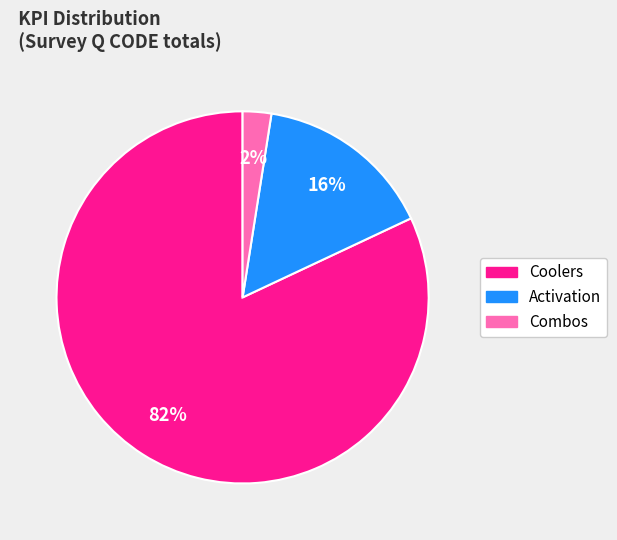

Is the sum of Activation and Combos greater than half?

No